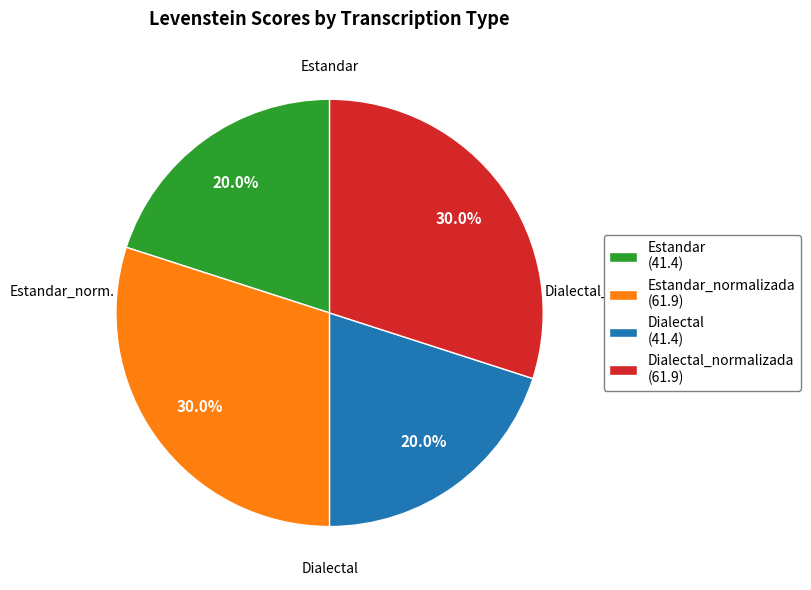

What percentage is NOT represented by Estandar (41.4)?

80.0%